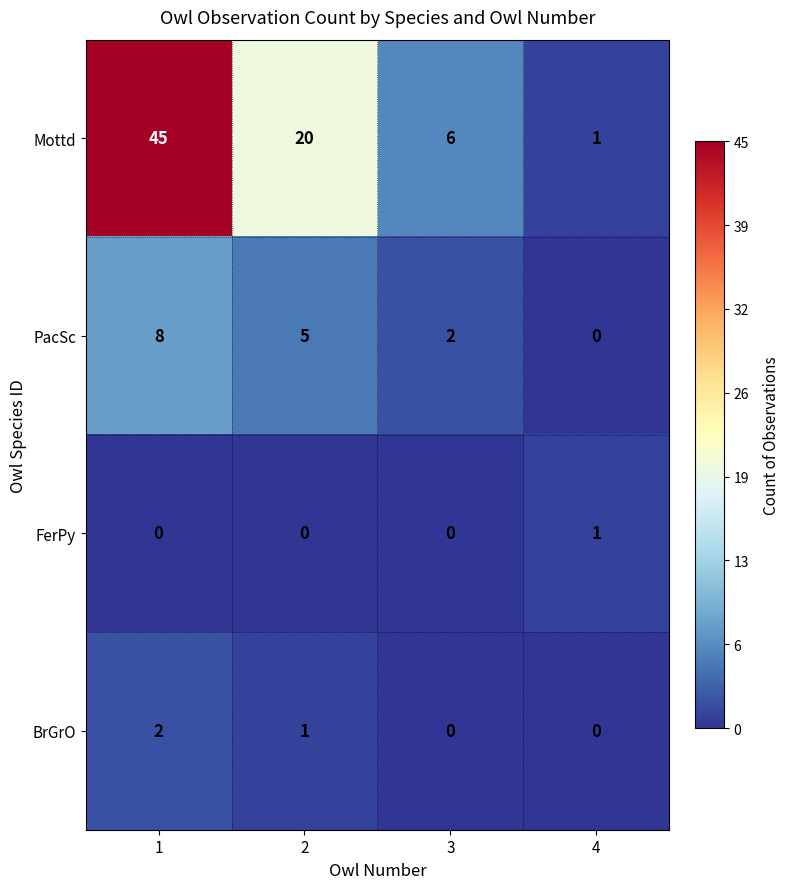

List the series in order of their peak value, lowest first.

FerPy, BrGrO, PacSc, Mottd